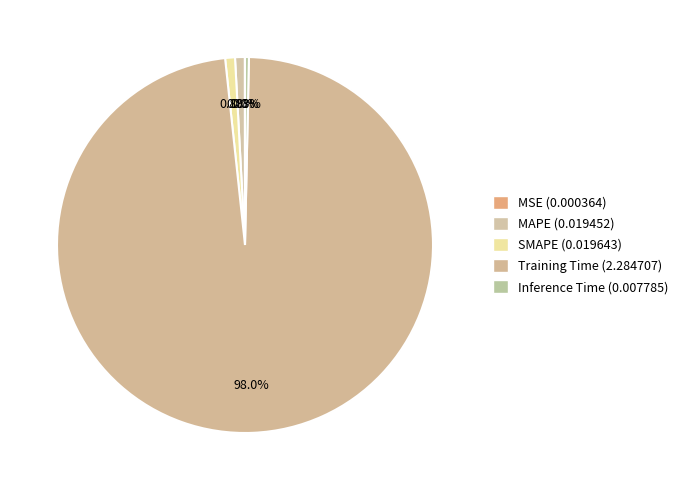

To the nearest percent, what is the difference between the Training Time and MAPE slice percentages?

97%